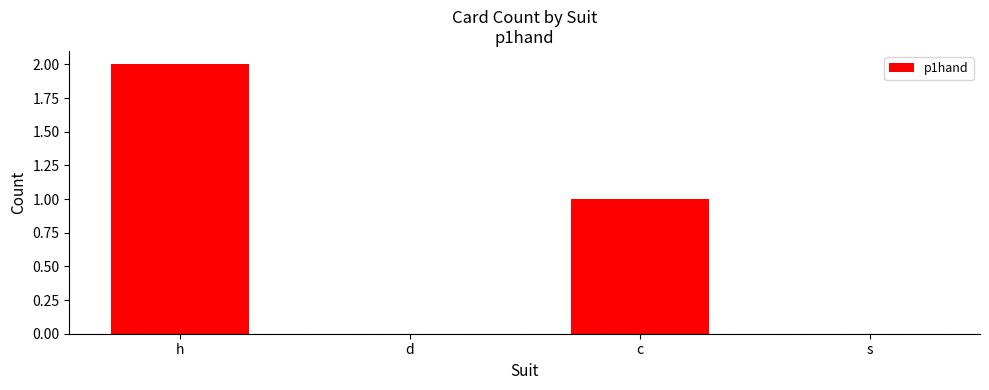

Reading left to right, list all the values displayed in this chart.

2	0	1	0